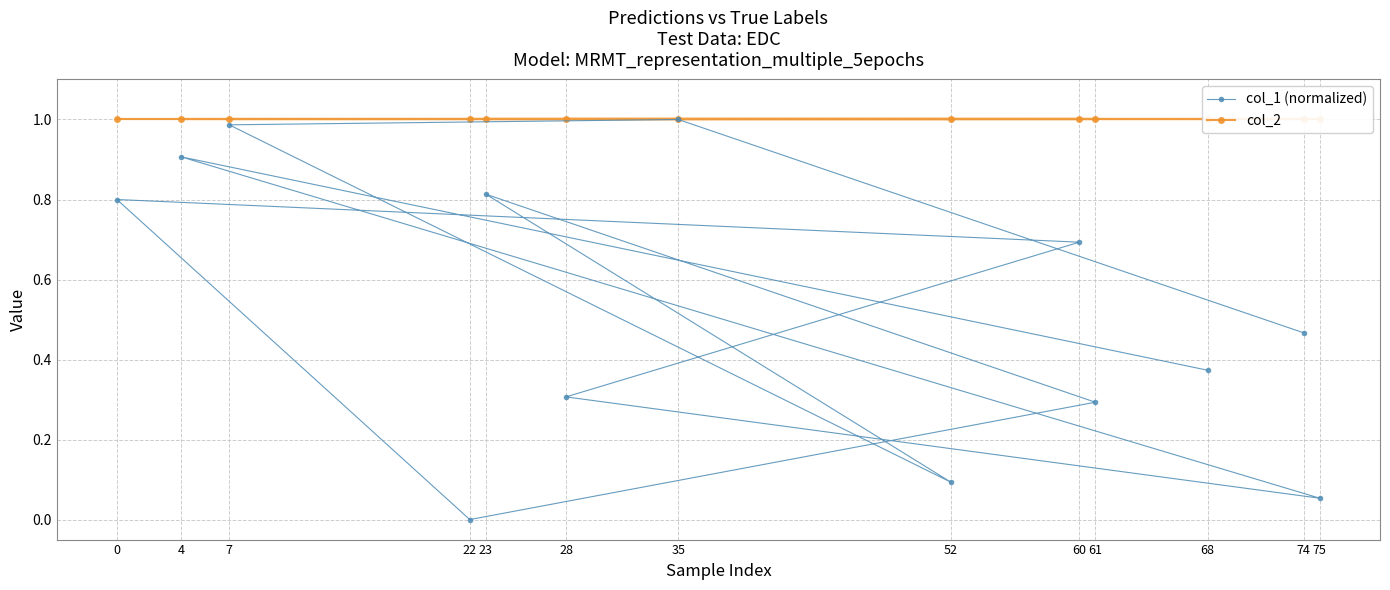

What is the difference between the col_1 (normalized) values at 35 and 28?

0.7